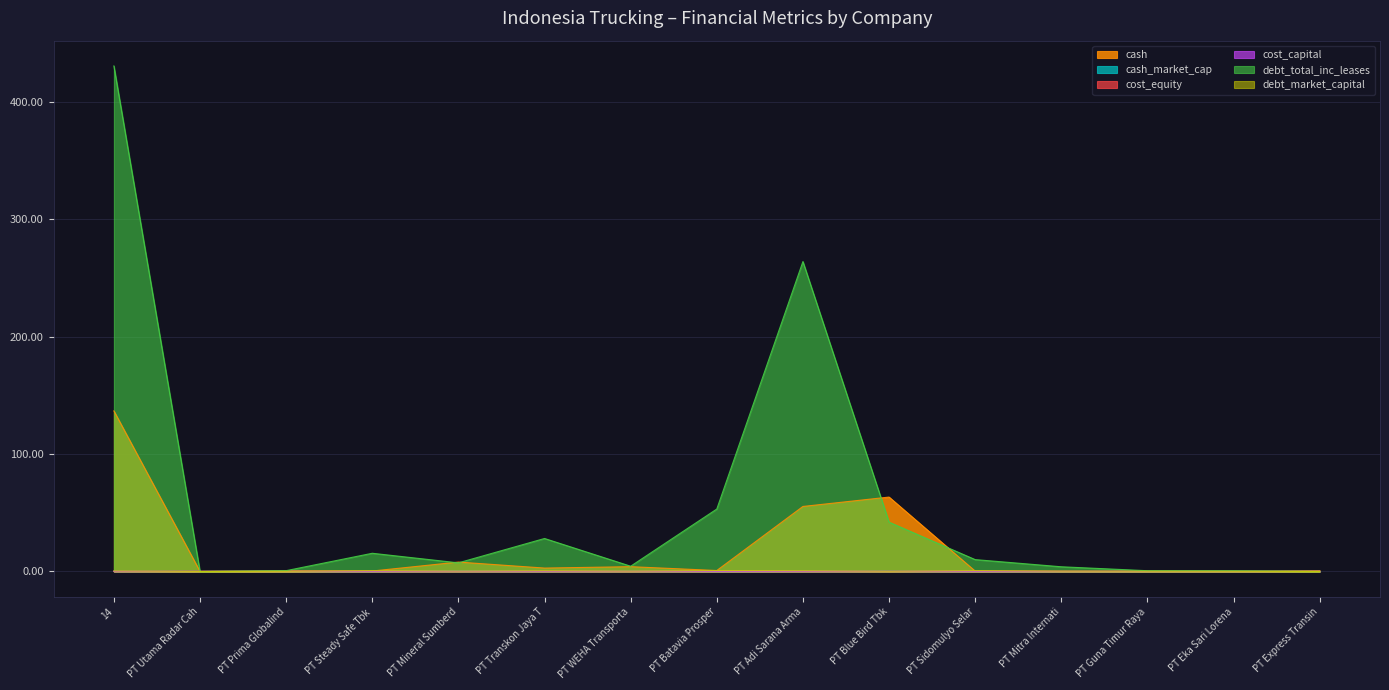

Is it true that cash_market_cap equals 0.0 at PT Utama Radar Cah?

True